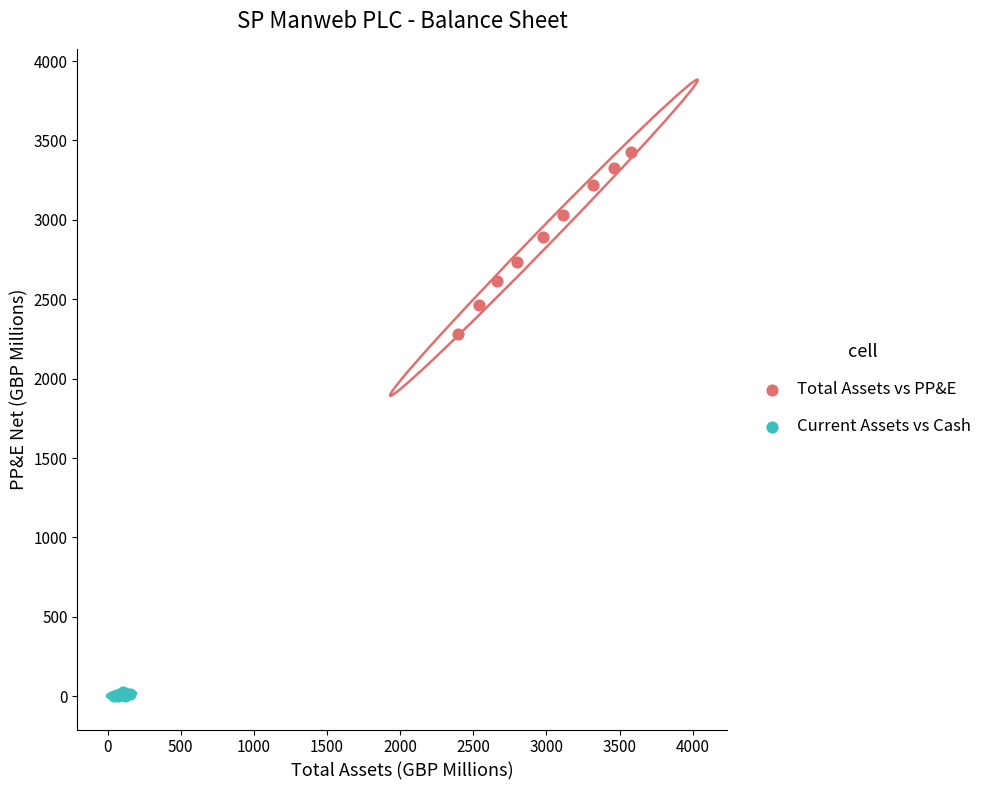

Which series reaches the maximum Y coordinate?

Total Assets vs PP&E